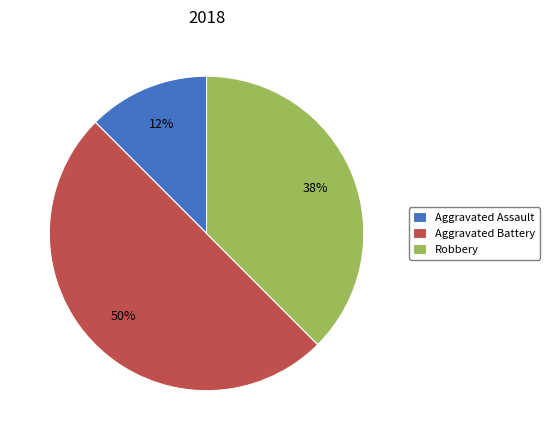

What is the ratio of the value at Aggravated Assault to the value at Robbery?

0.3